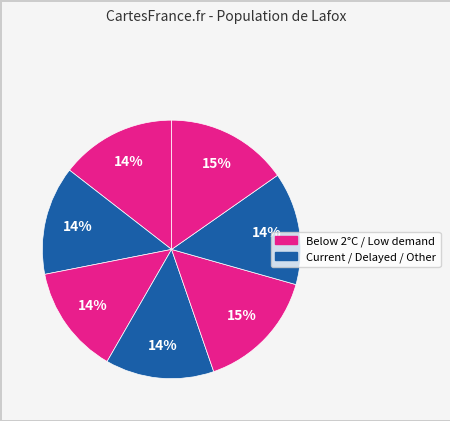

How many slices are in this pie chart?

7